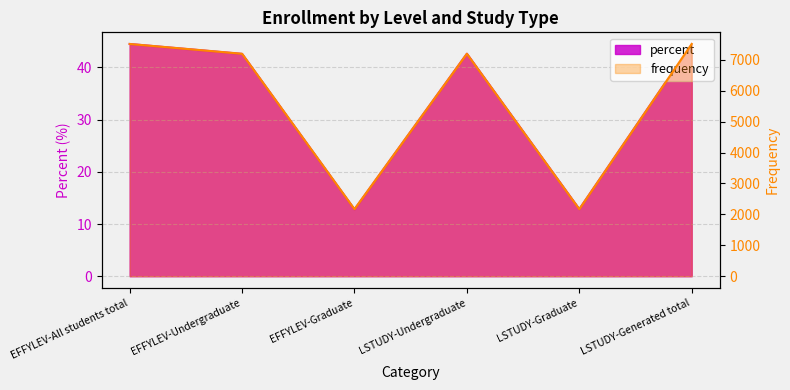

In frequency, how many points are lower than both neighbors (excluding endpoints)?

2